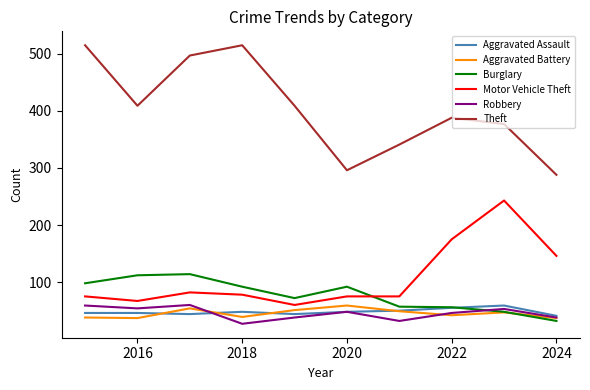

What is the maximum value for Aggravated Assault?

59